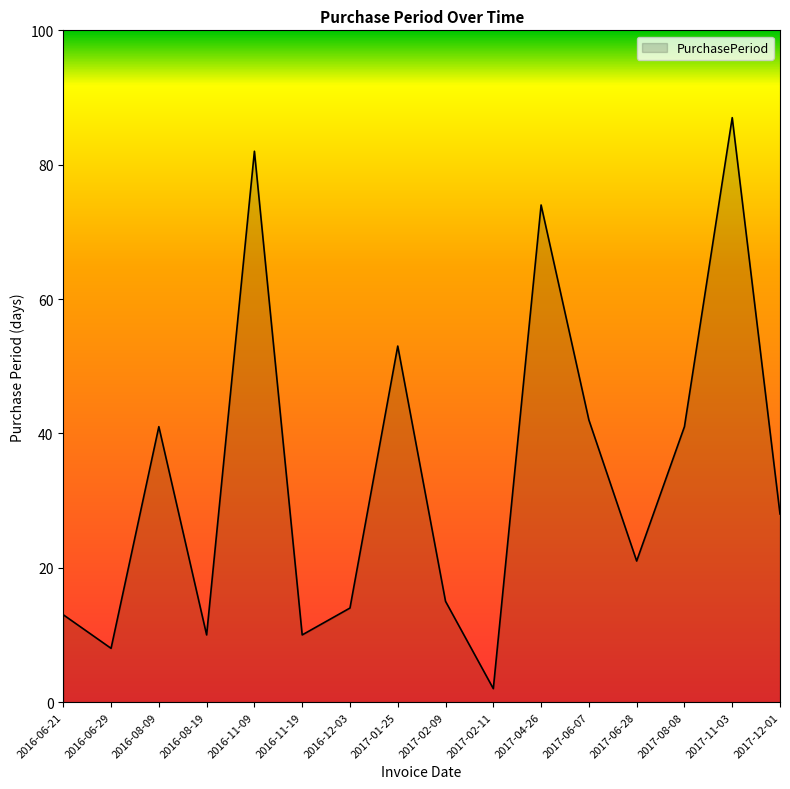

Reading left to right, list all the values displayed in this chart.

13	8	41	10	82	10	14	53	15	2	74	42	21	41	87	28